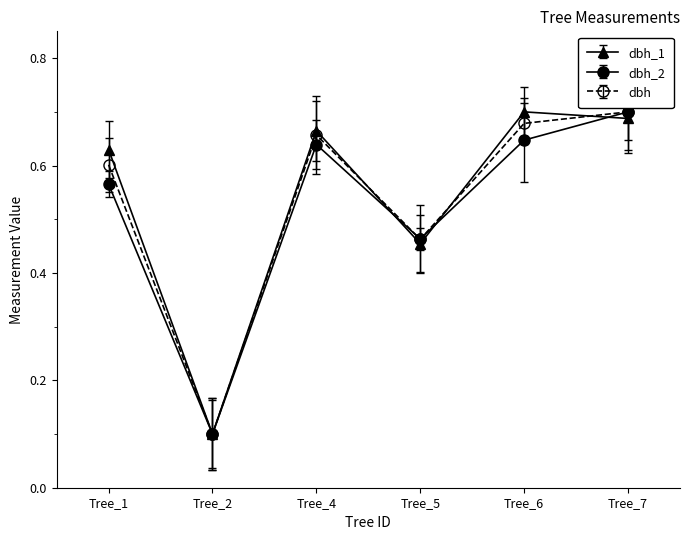

Which label corresponds to the largest value in the chart?

Tree_7